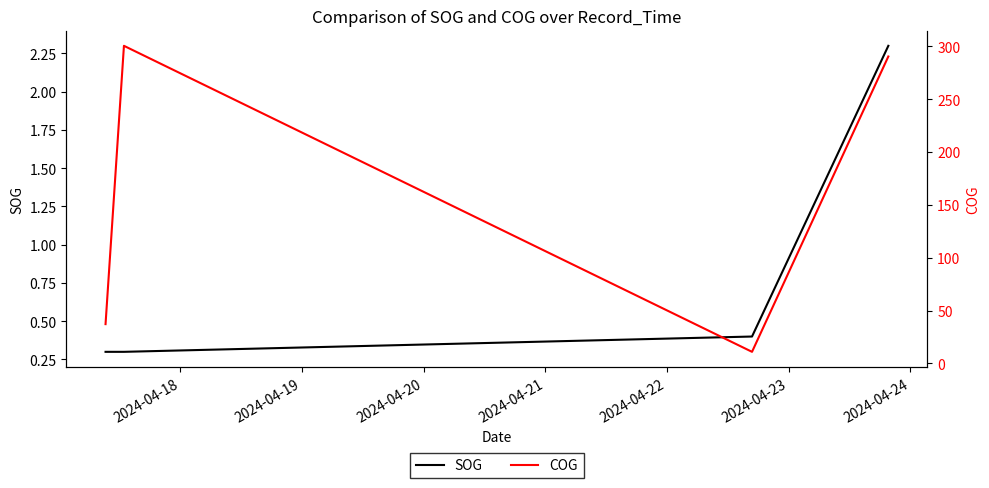

True or false: COG has more than 0 interior local peaks.

True